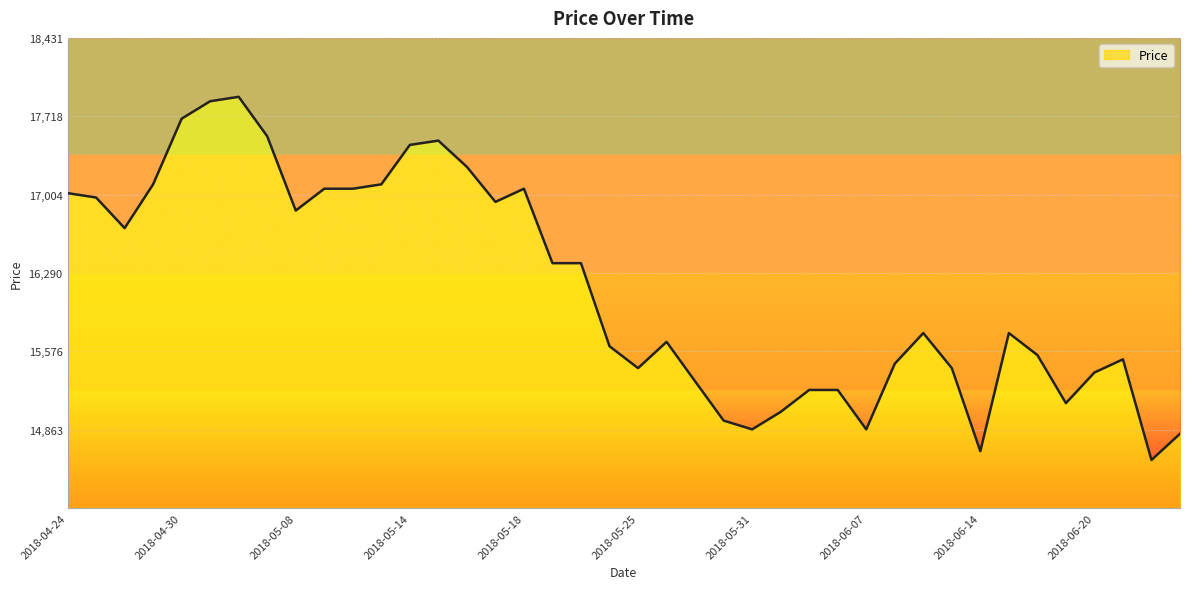

Rank the categories by value from highest to lowest.

2018-05-03, 2018-05-02, 2018-04-30, 2018-05-04, 2018-05-15, 2018-05-14, 2018-05-16, 2018-04-27, 2018-05-11, 2018-05-09, 2018-05-10, 2018-05-18, 2018-04-24, 2018-04-25, 2018-05-17, 2018-05-08, 2018-04-26, 2018-05-21, 2018-05-23, 2018-06-11, 2018-06-15, 2018-05-28, 2018-05-24, 2018-06-18, 2018-06-21, 2018-06-08, 2018-05-25, 2018-06-12, 2018-06-20, 2018-05-29, 2018-06-04, 2018-06-05, 2018-06-19, 2018-06-01, 2018-05-30, 2018-05-31, 2018-06-07, 2018-06-25, 2018-06-14, 2018-06-22